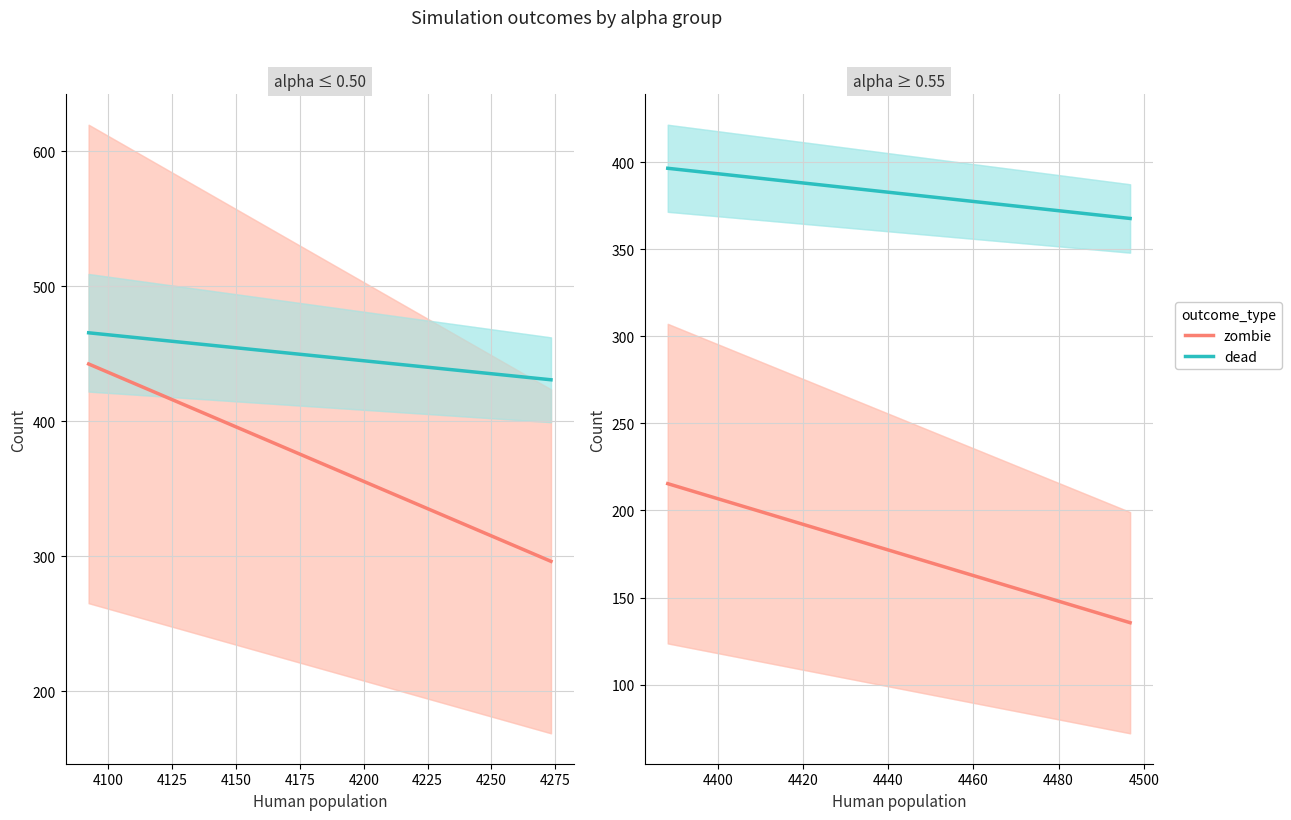

At 4100, list the series in order from smallest to largest.

zombie, dead